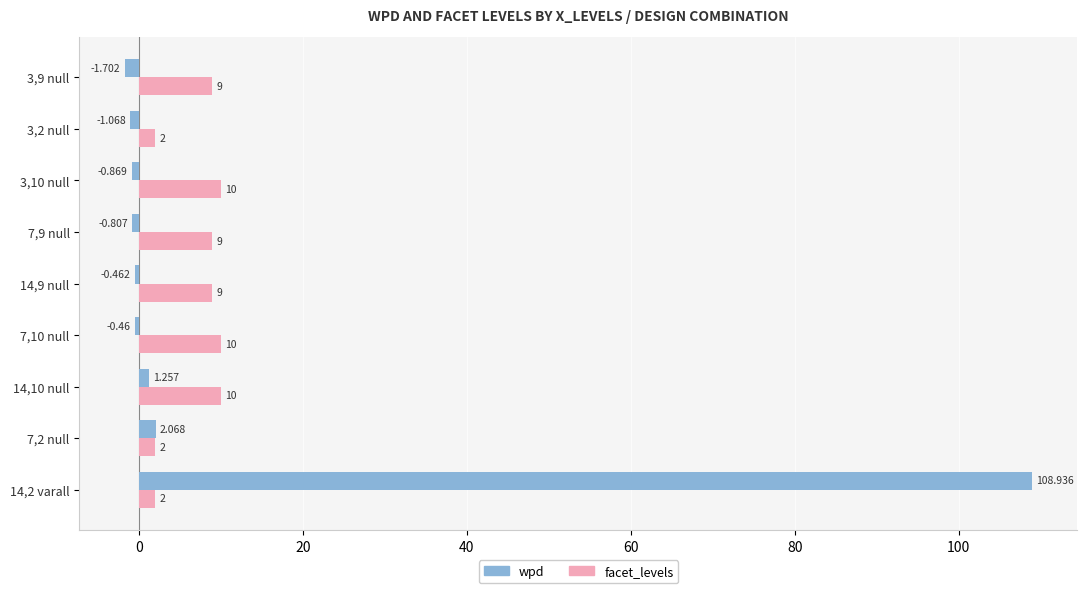

How many negative values does the wpd series have?

6